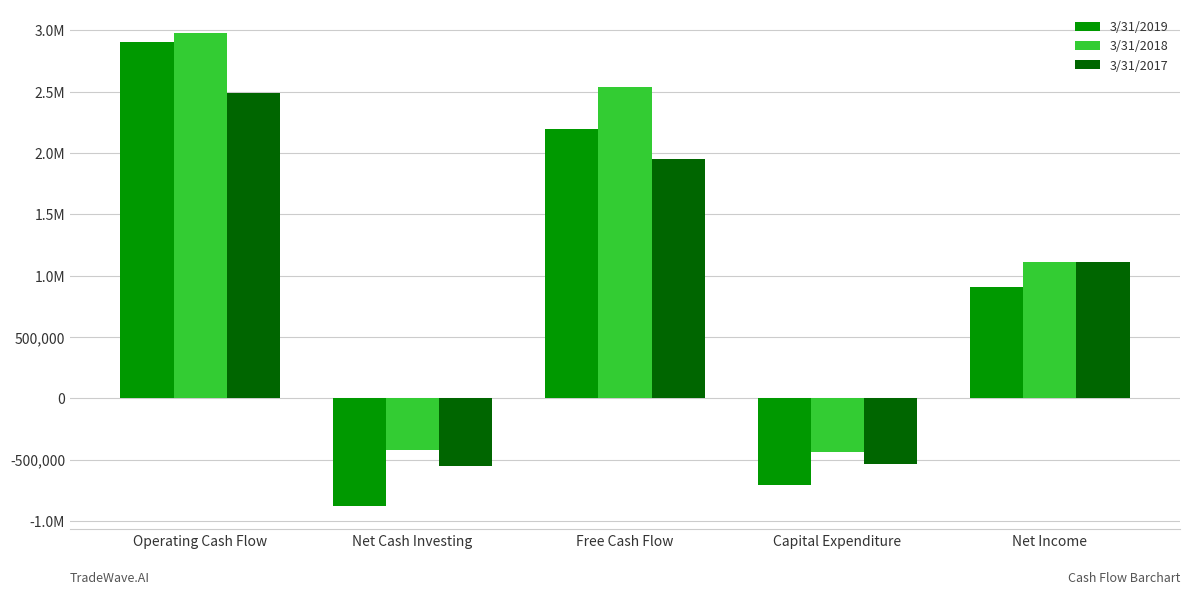

Which series has the largest total across all categories?

3/31/2018